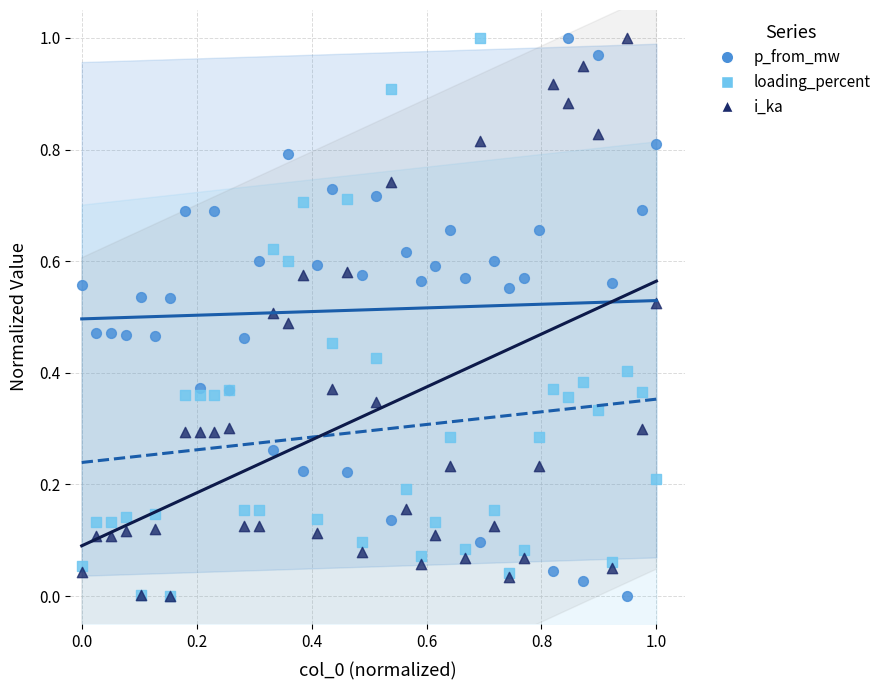

What are all the series names shown in the legend?

p_from_mw, loading_percent, i_ka